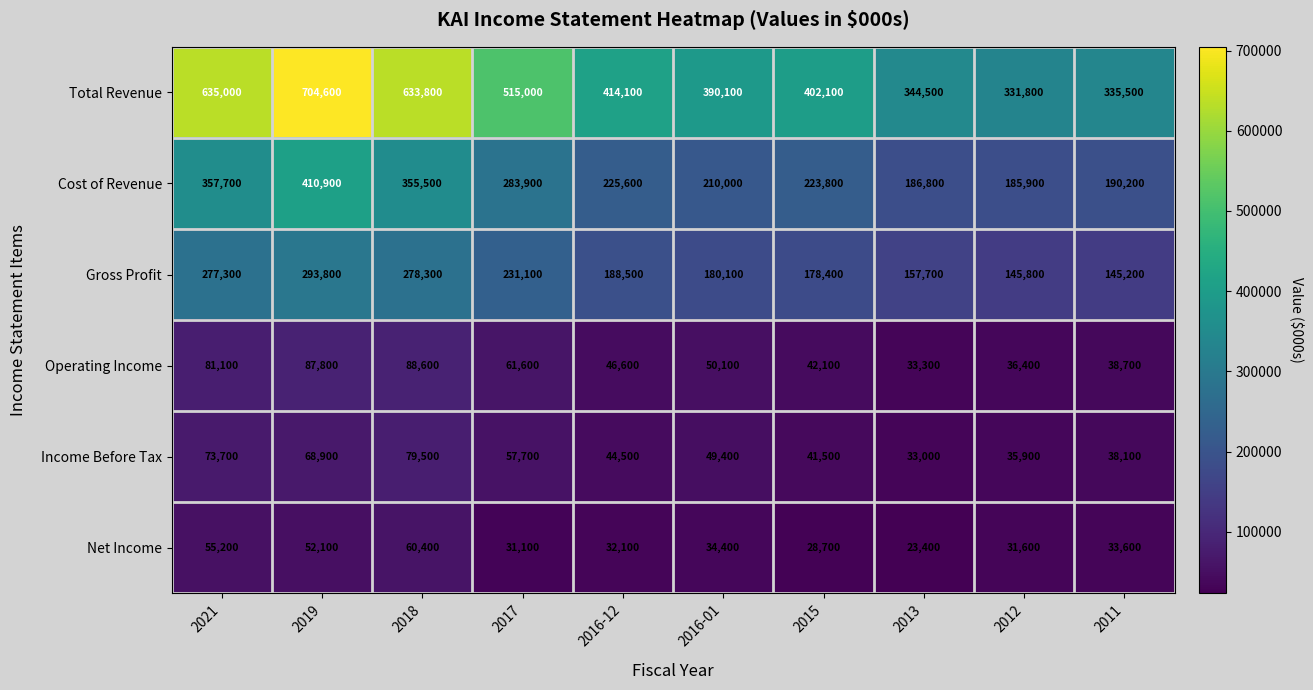

True or false: Income Before Tax has a value of 73700 at 2021.

True